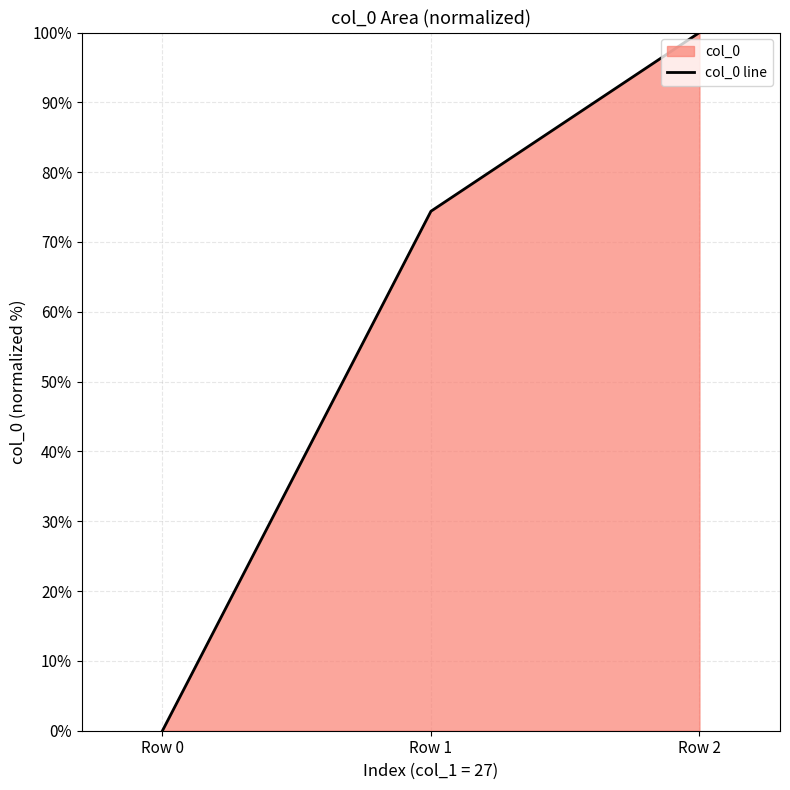

True or false: the data shows 100.0 at Row 2.

True